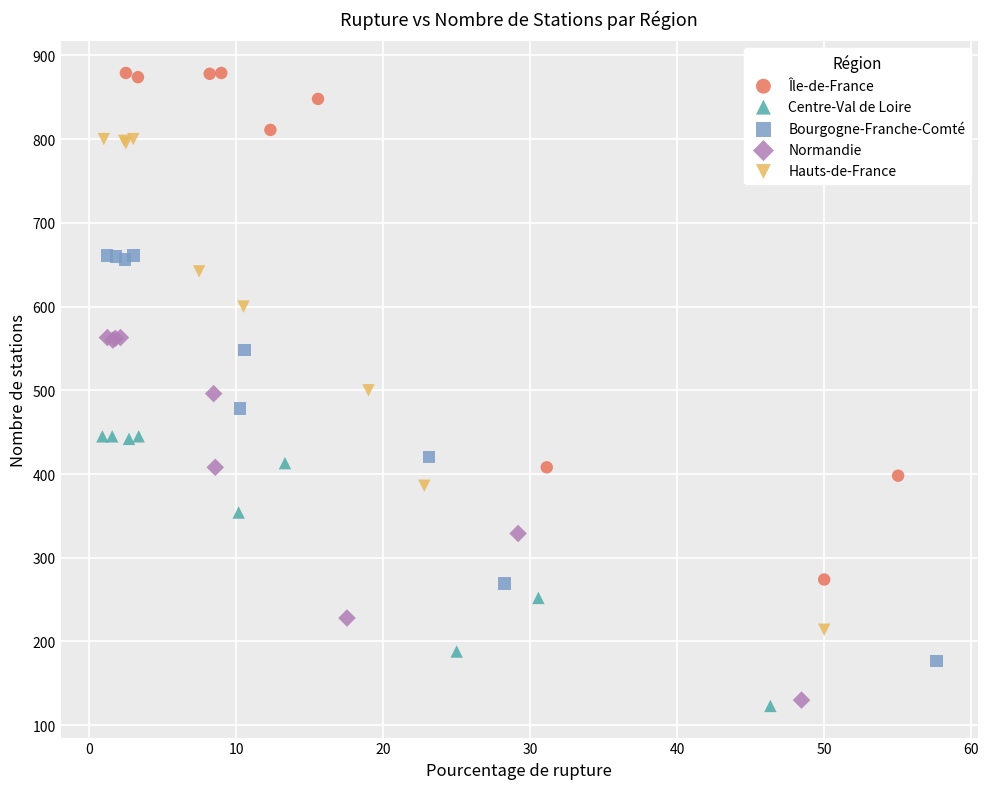

Which series has the widest spread of Y values?

Île-de-France